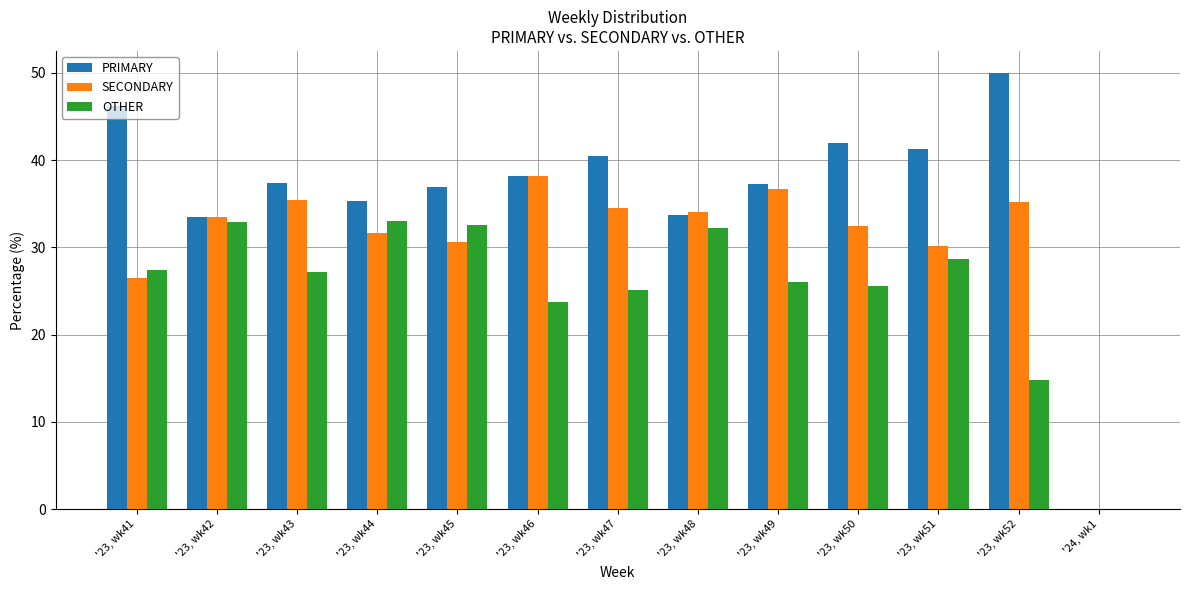

What is the sum of all PRIMARY values?

472.0